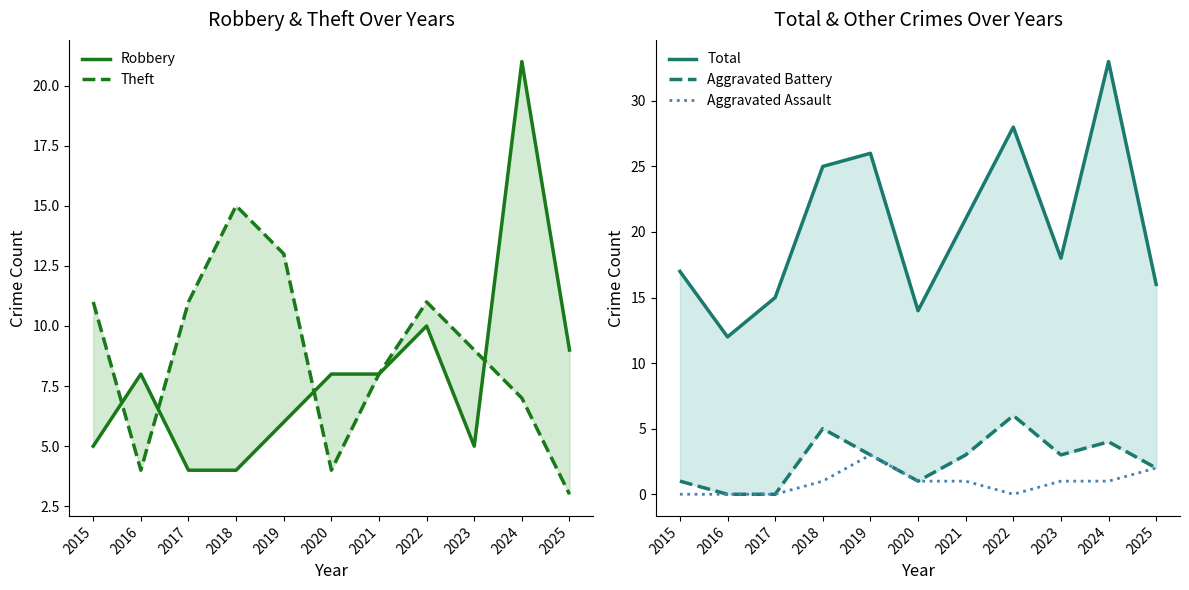

List the labels in order of Total value, largest first.

2024, 2022, 2019, 2018, 2021, 2023, 2015, 2025, 2017, 2020, 2016